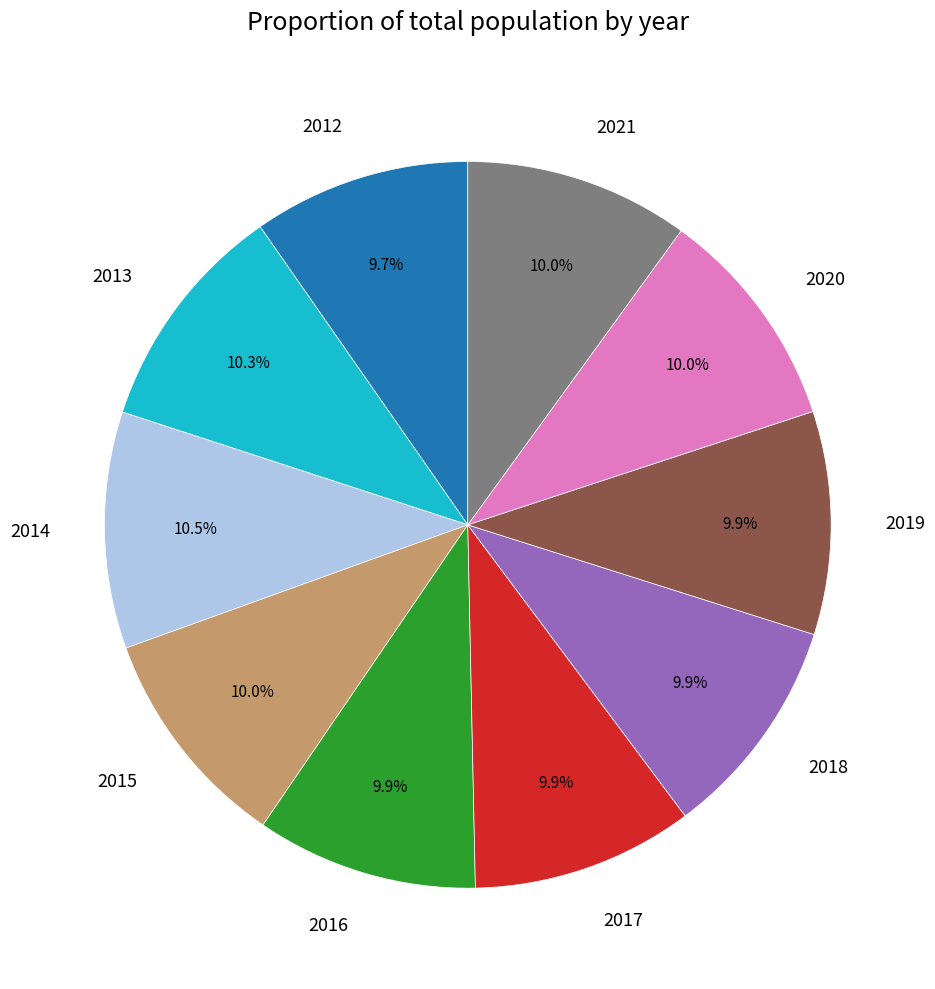

True or false: 2012 accounts for 18% of the total.

False